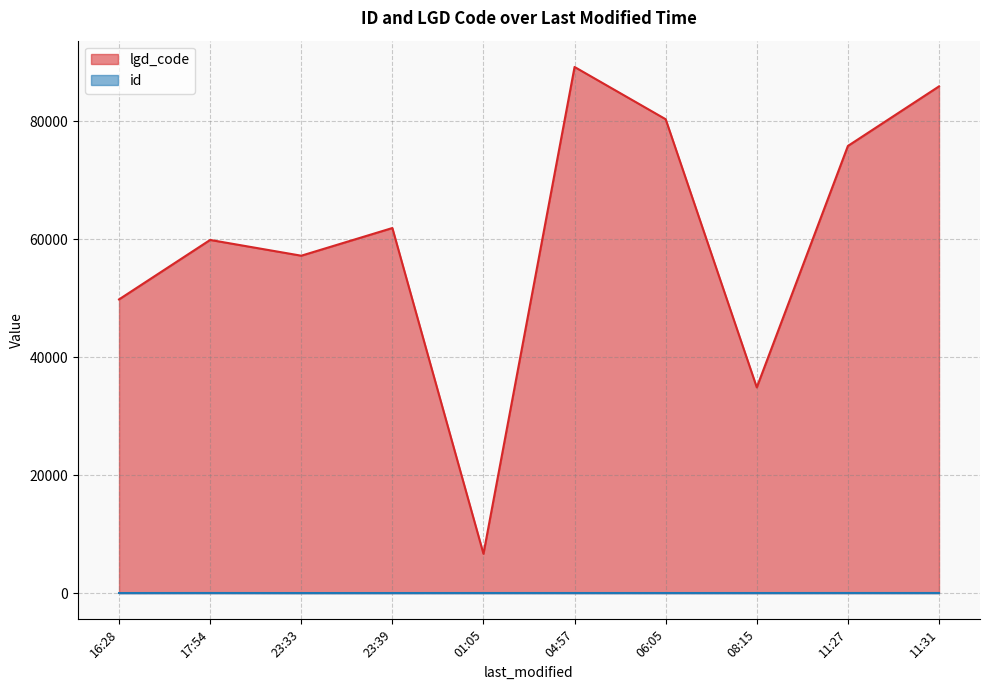

Between 2022-02-14T16:28:07 and 2022-02-15T11:27:05, which is larger?

2022-02-15T11:27:05